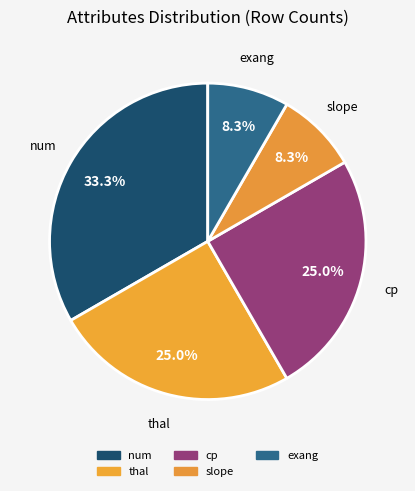

How many segments does this pie chart have?

5